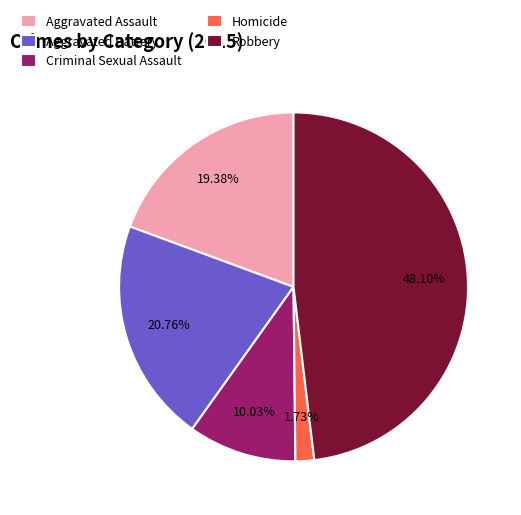

To the nearest percent, what portion does Aggravated Battery represent?

21%